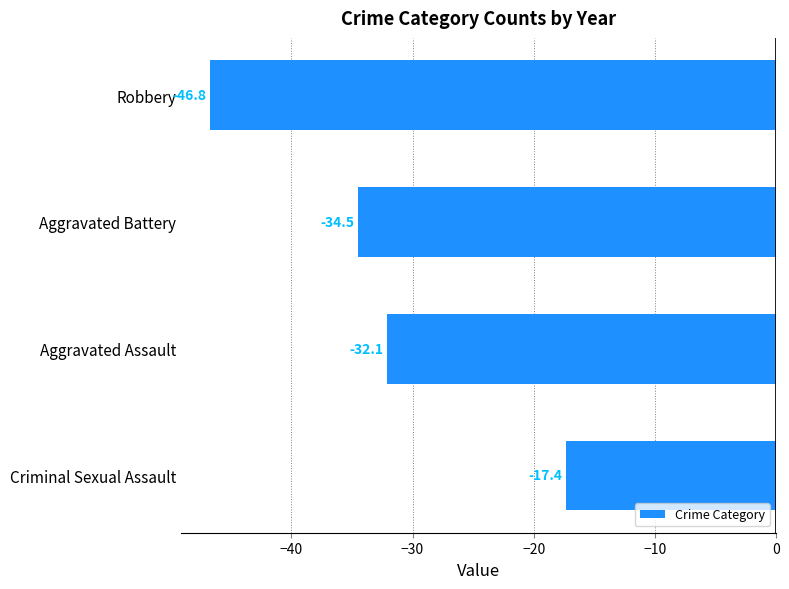

List the labels in order of value, largest first.

Criminal Sexual Assault, Aggravated Assault, Aggravated Battery, Robbery